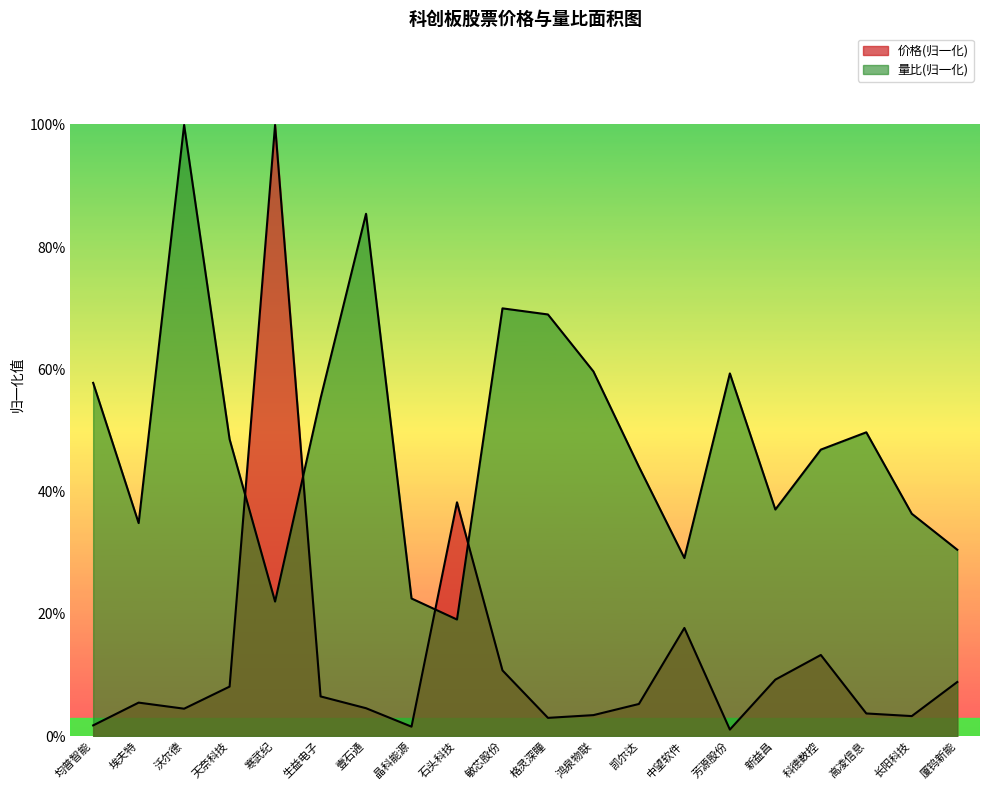

The 价格 series shows 0.1 at 高凌信息. True or false?

False